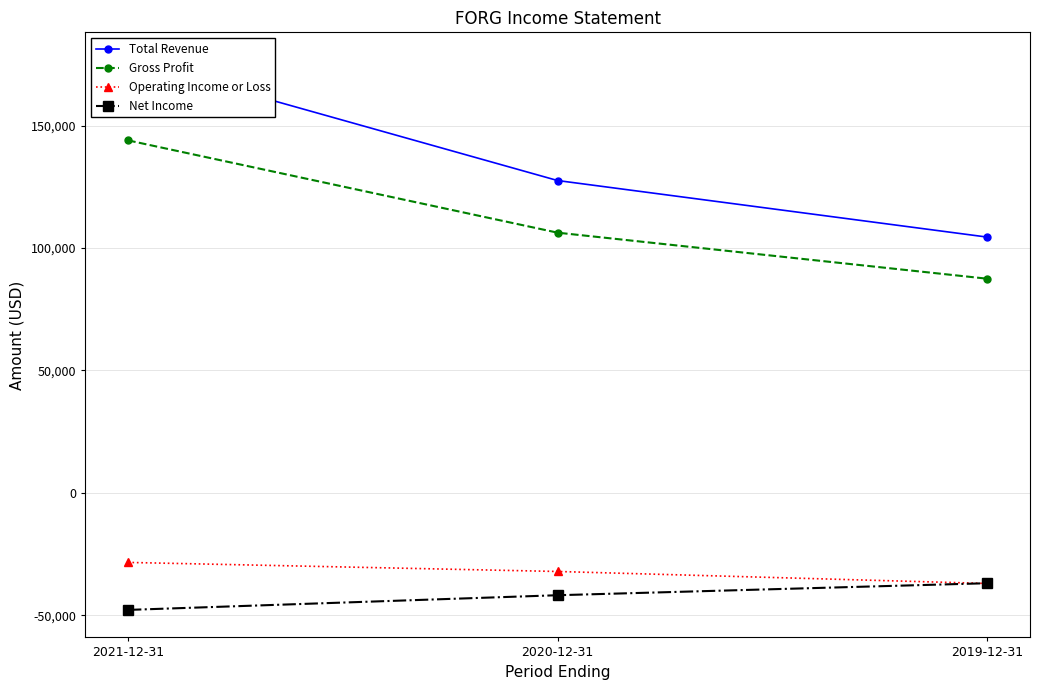

How many values in the Total Revenue series exceed 127600?

1